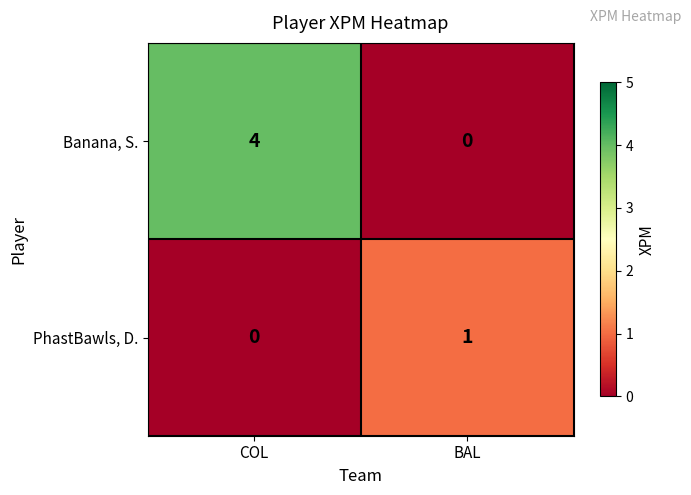

How many data points in Banana, S. are less than 4?

1